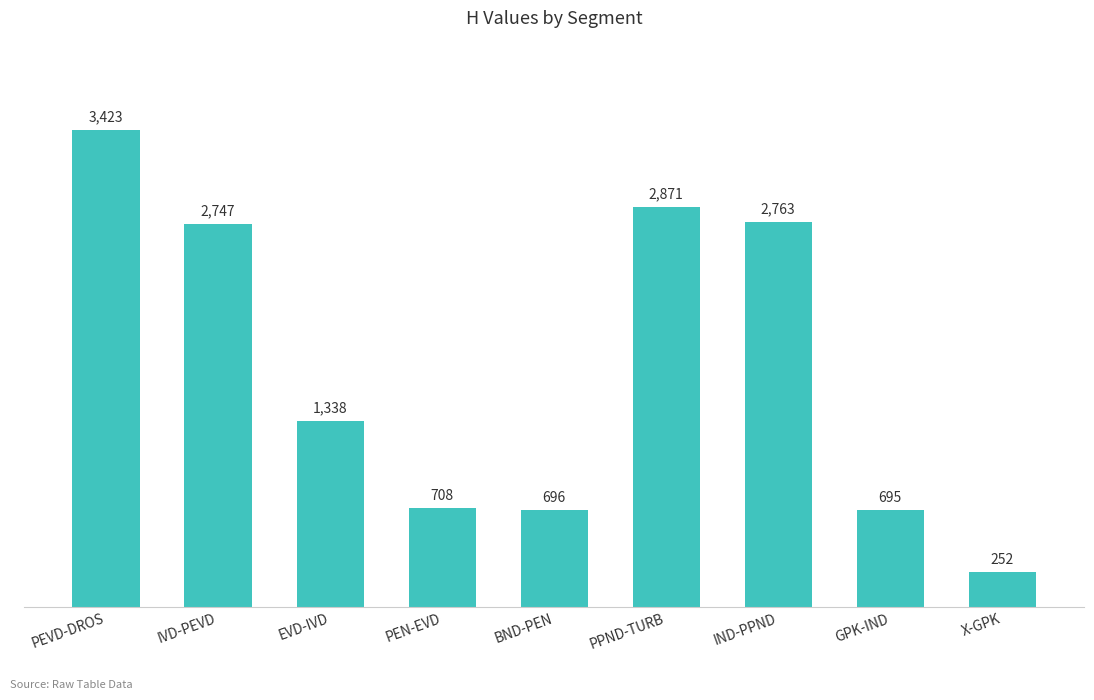

What is the ratio of the value at GPK-IND to the value at IND-PPND?

0.3